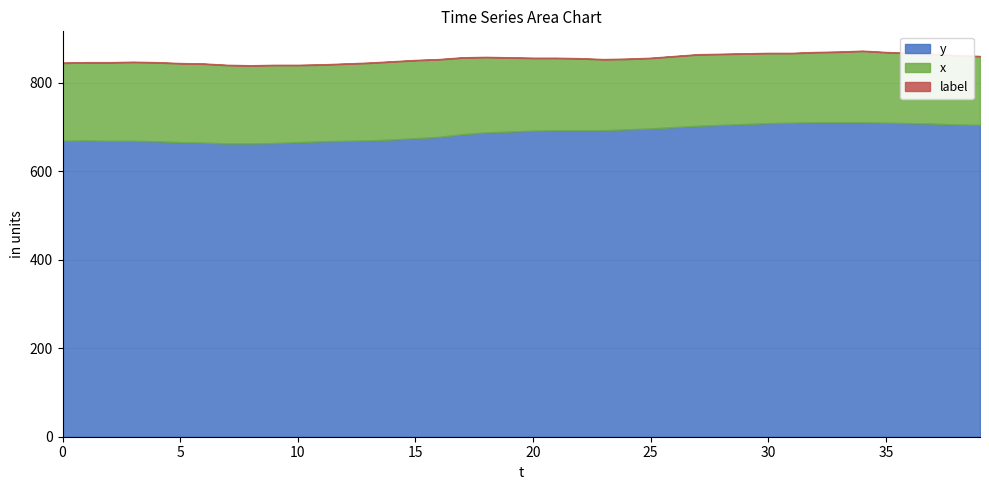

The value of label at 34 is 1. True or false?

True